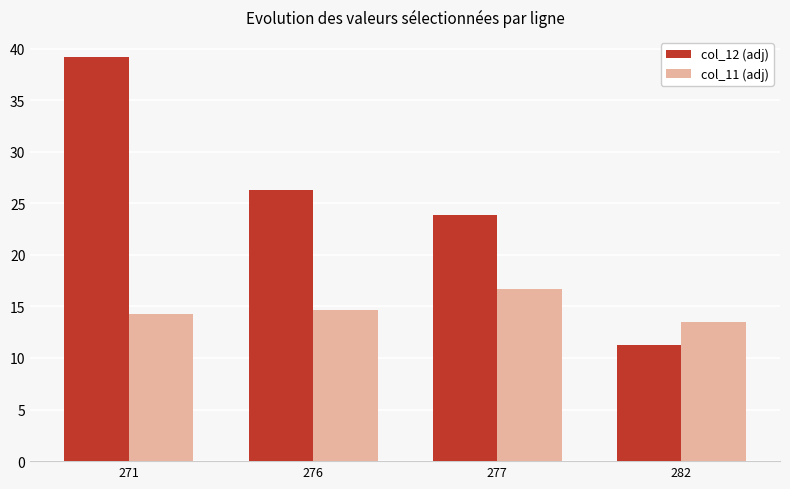

Reading left to right, what are all the values shown in this chart?

col_12 (adj): 39.2	26.3	23.9	11.2
col_11 (adj): 14.2	14.6	16.7	13.5